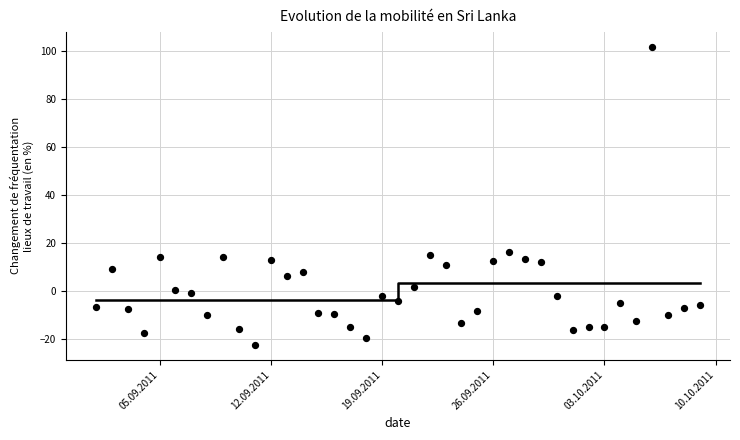

What is the range of Y values (max minus min)?

124.2